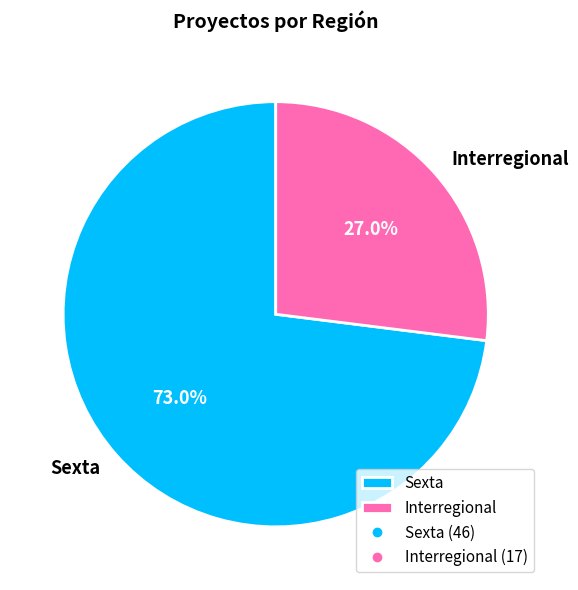

To the nearest percent, what is the combined percentage of Interregional and Sexta?

100%